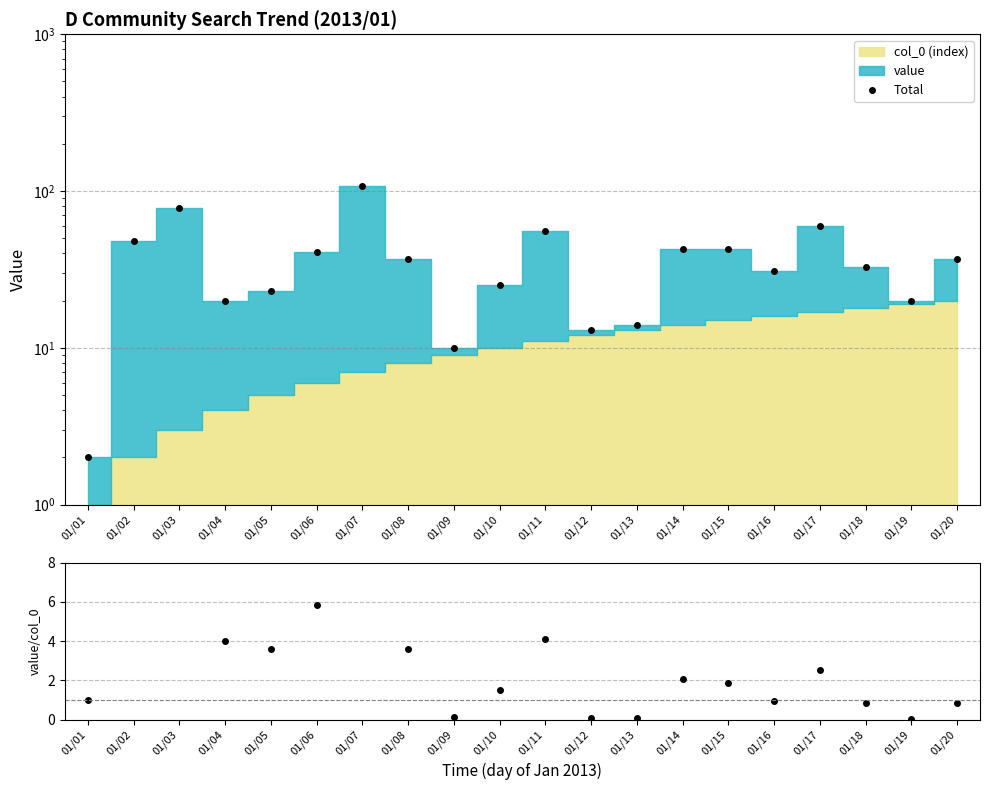

What is the value of the value / col_0 point at the 19th from the left?

0.1